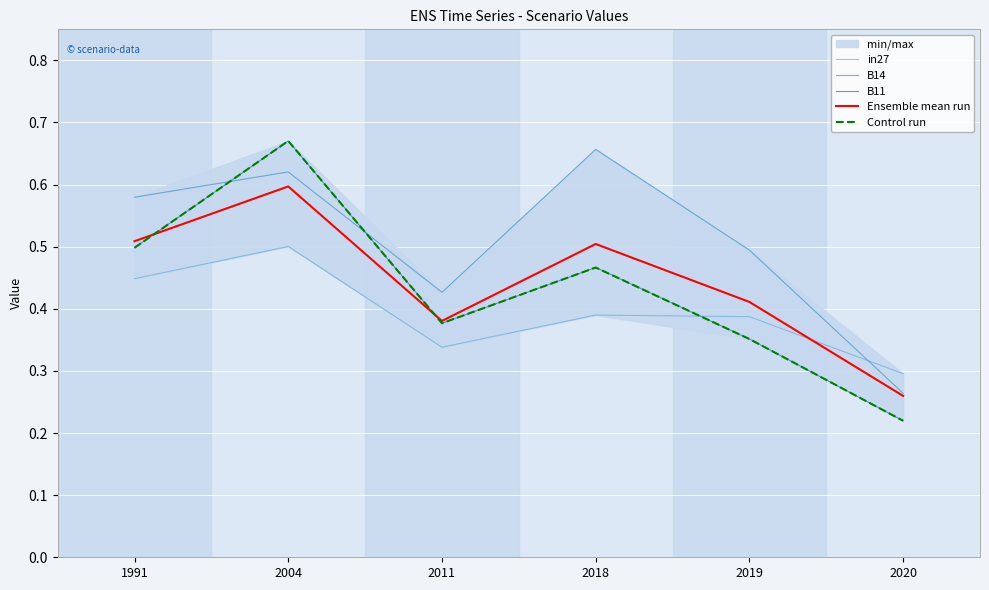

How many interior local valleys does the in27 series have?

1